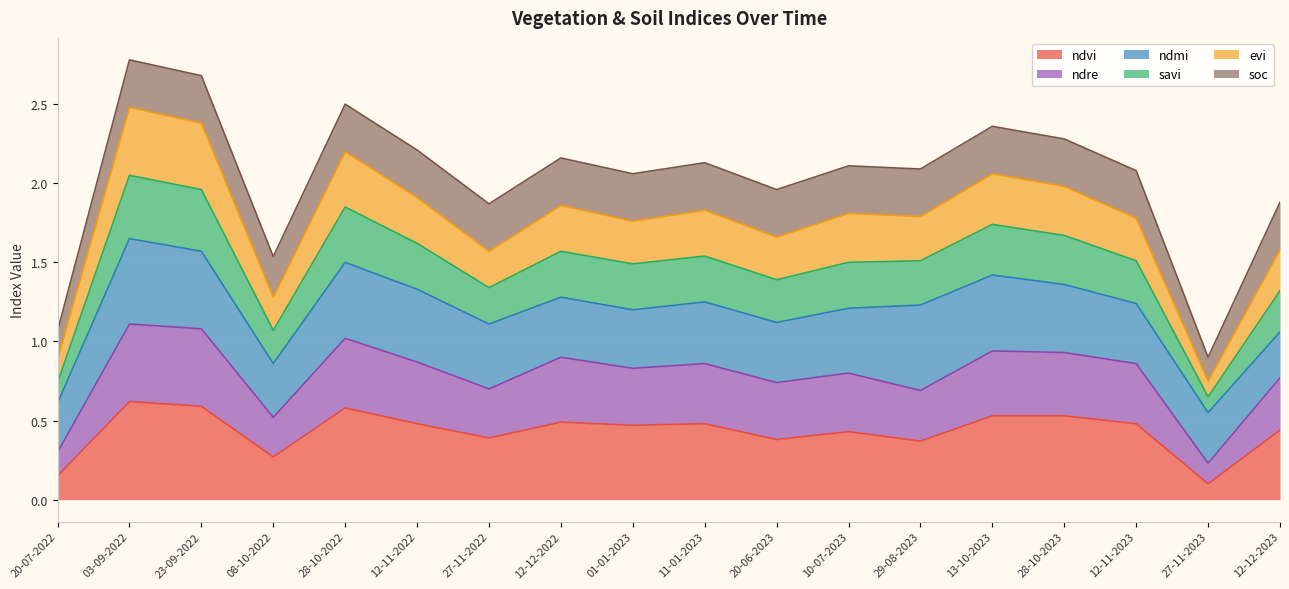

What is the total value across all series at 12-11-2022?

2.2